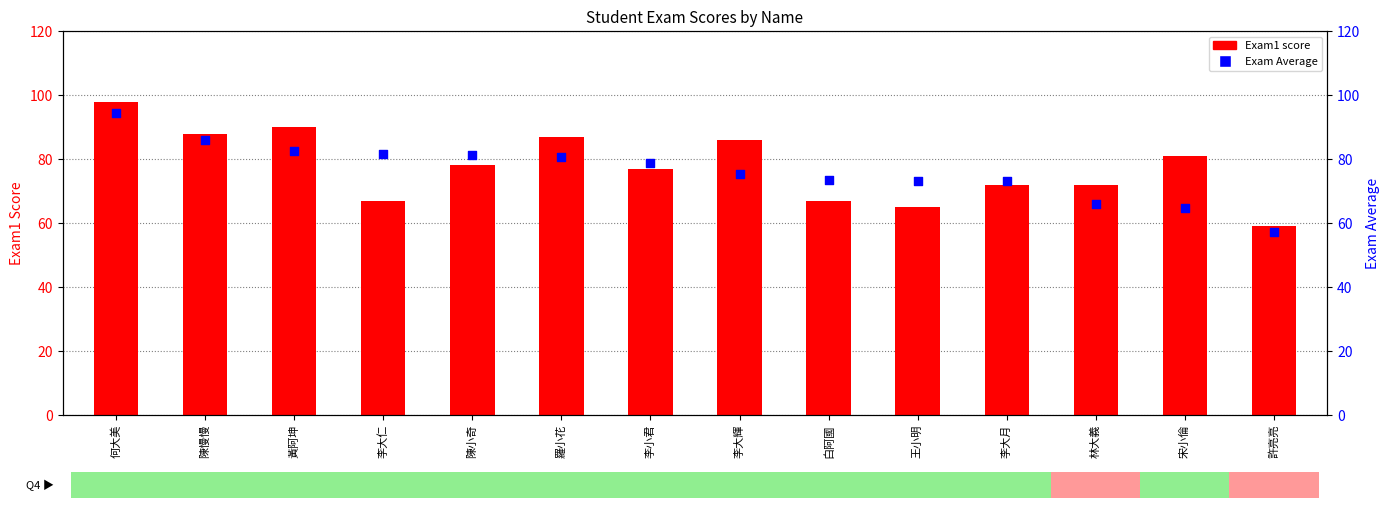

Is the value of Exam1 score at 羅小花 greater than the value of Exam Average at 何大美?

No